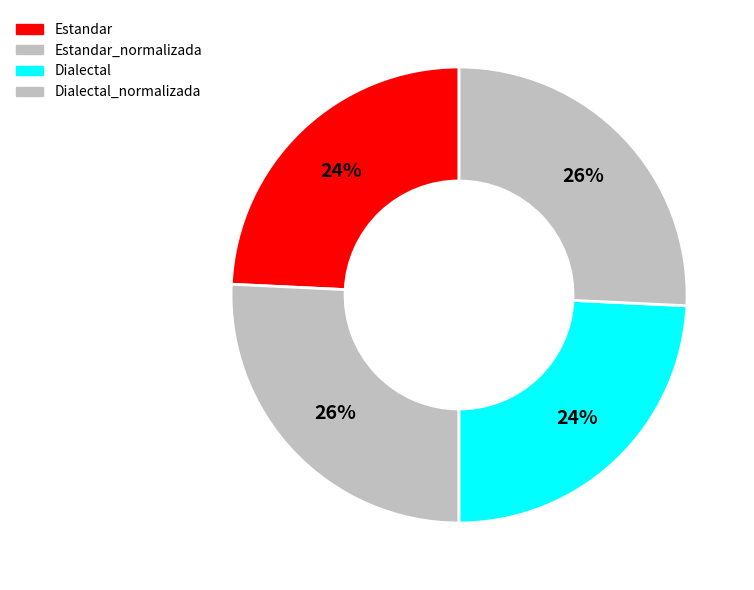

Rank the categories by value from lowest to highest.

Estandar, Dialectal, Estandar_normalizada, Dialectal_normalizada